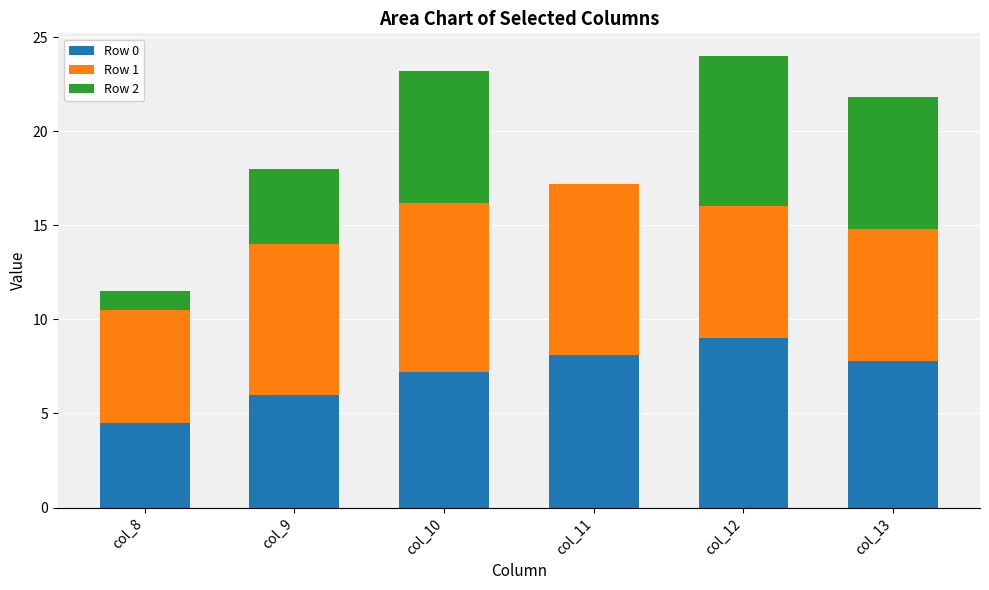

The Row 0 series shows 6.0 at col_9. True or false?

True